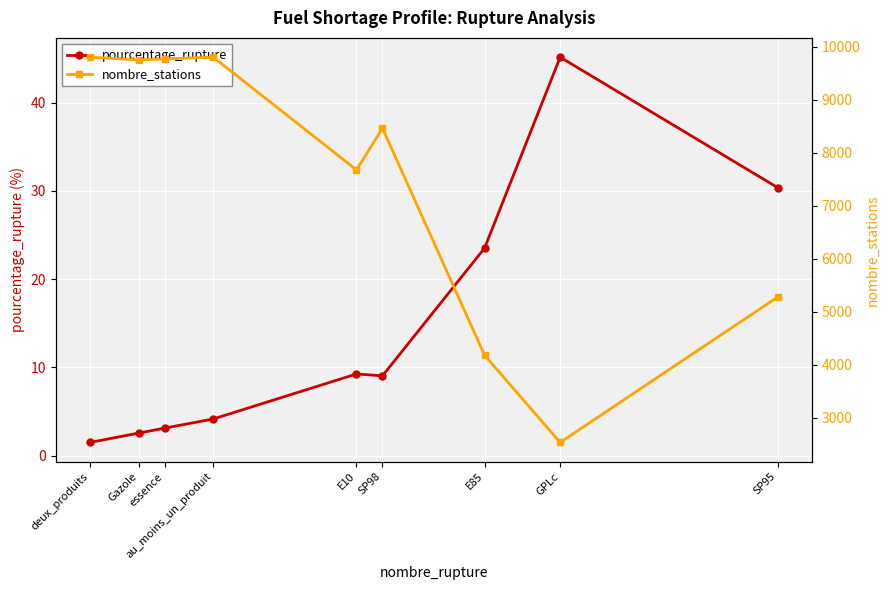

Where is nombre_stations nearest to the value 6166?

SP95